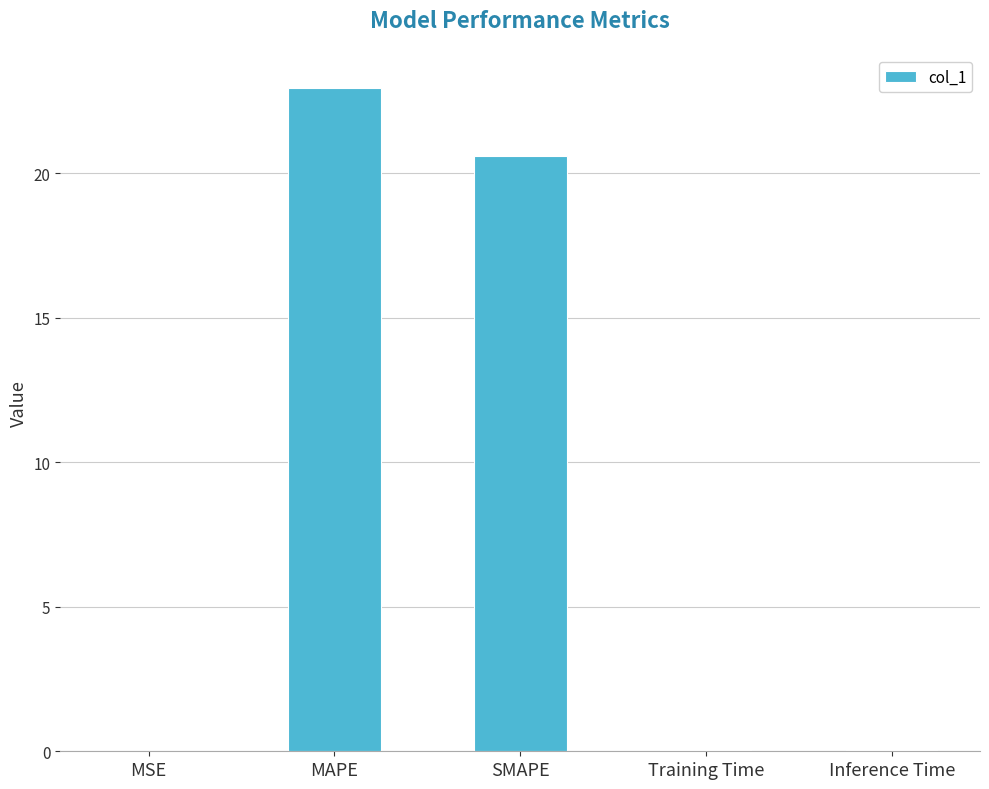

The value at SMAPE is 28.9. True or false?

False